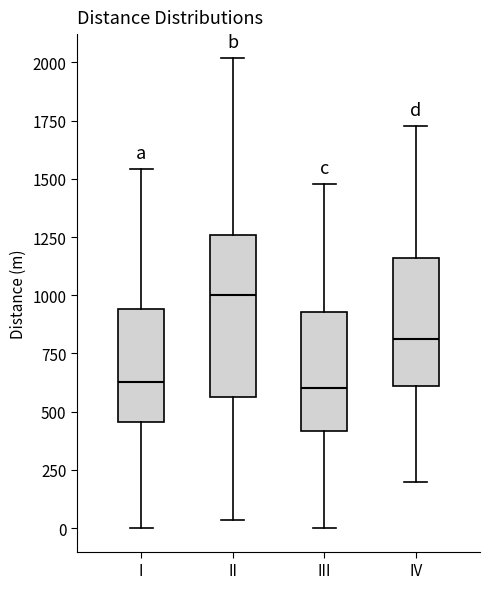

Reading left to right, read every box against the y-axis: the position of its median line, the range the box covers, and the ends of its whiskers. The values are not printed on the chart, so give them approximately, as read against the axis.

I: median 650, box 450 to 950, whiskers 0 to 1550
II: median 1000, box 550 to 1250, whiskers 50 to 2000
III: median 600, box 400 to 950, whiskers 0 to 1500
IV: median 800, box 600 to 1150, whiskers 200 to 1750